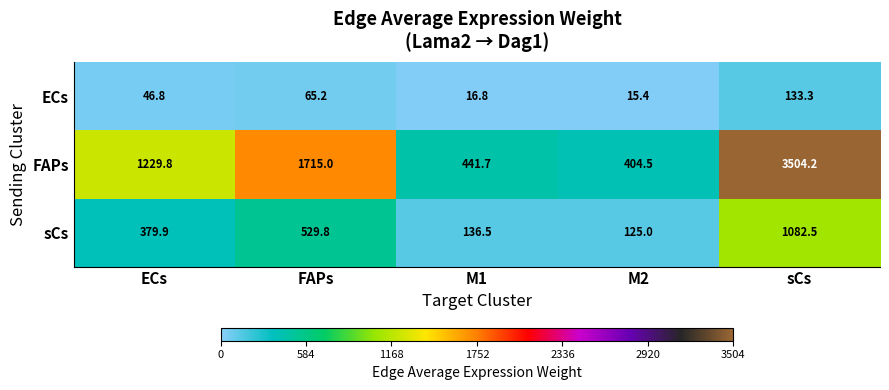

Count the number of data series in this chart.

3